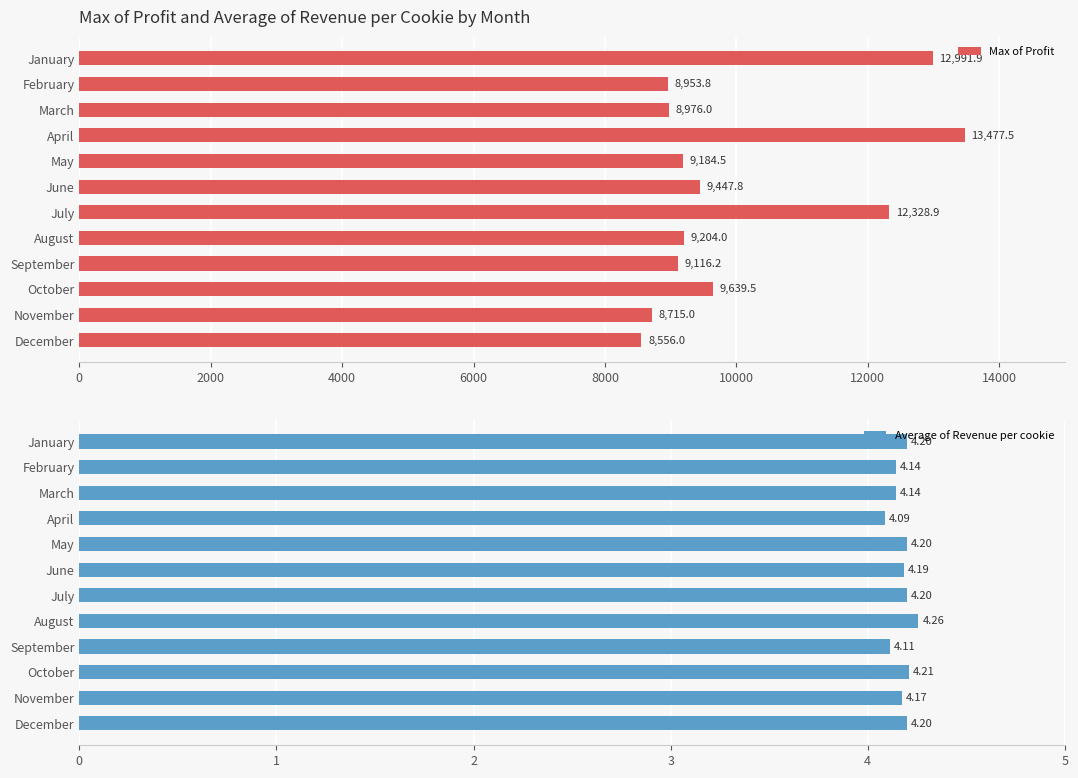

True or false: Max of Profit has a value of 9204.0 at August.

True